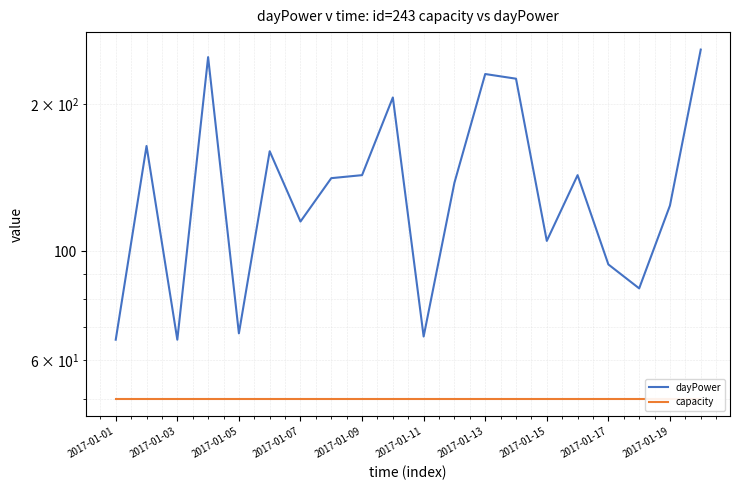

Which series has the largest range (max minus min)?

dayPower